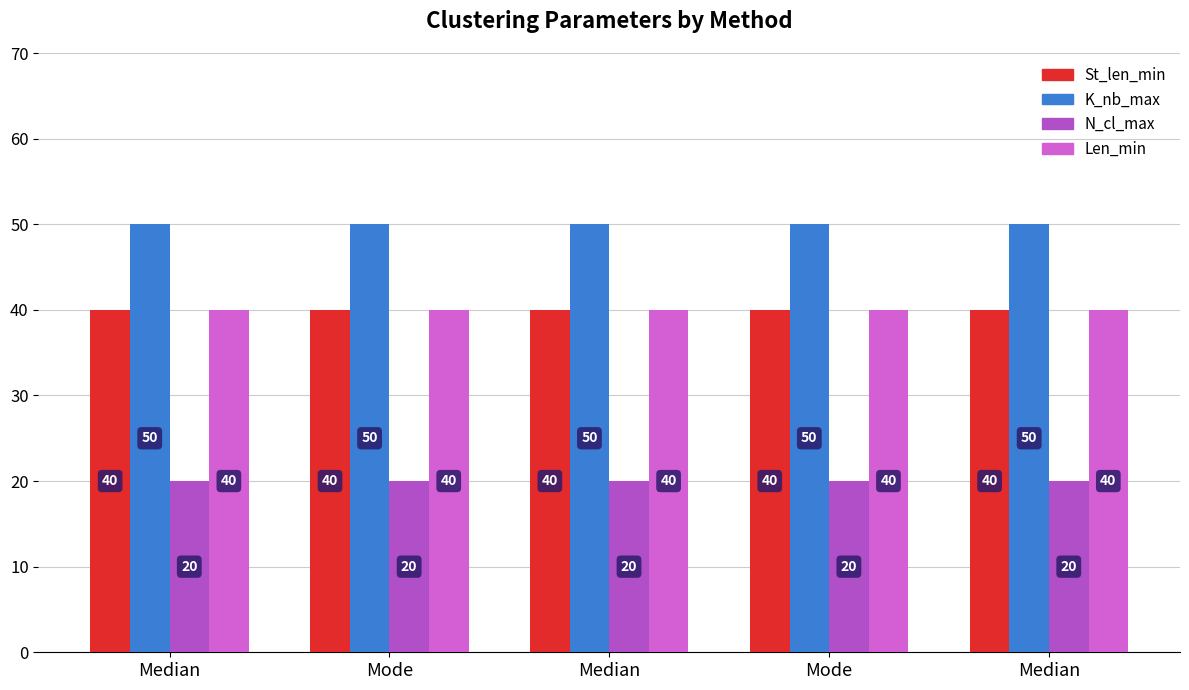

What is the difference between the highest and lowest values at Median?

30